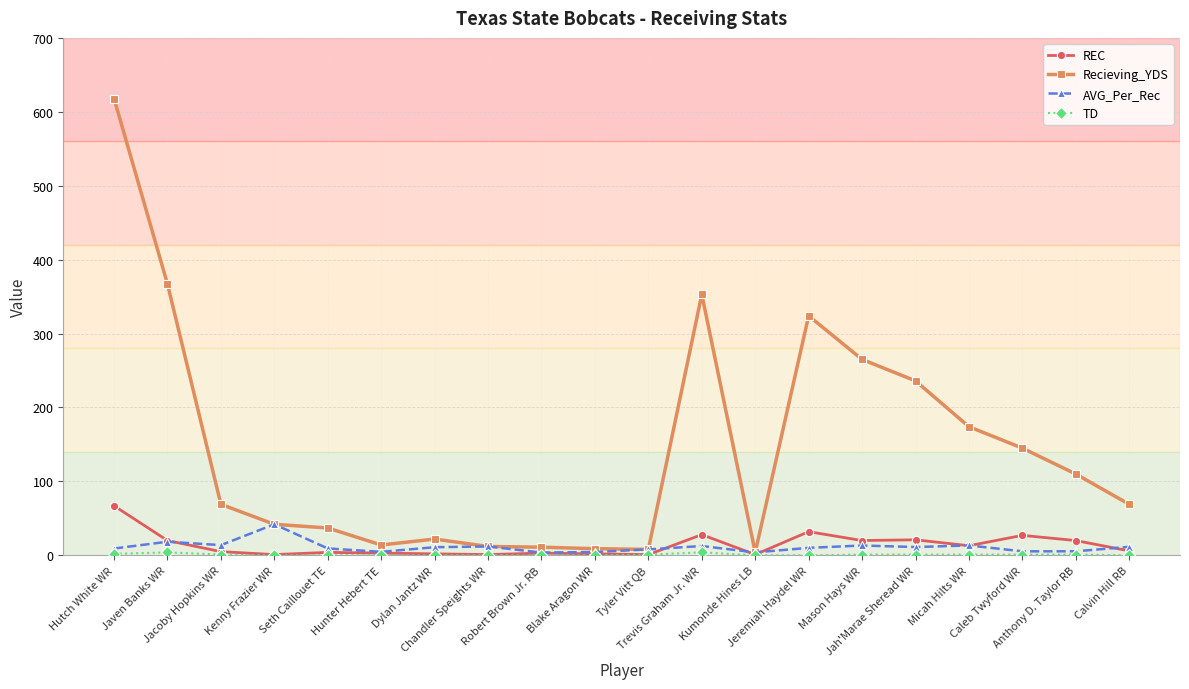

What is the value of the Recieving_YDS point at the 7th from the left?

22.0